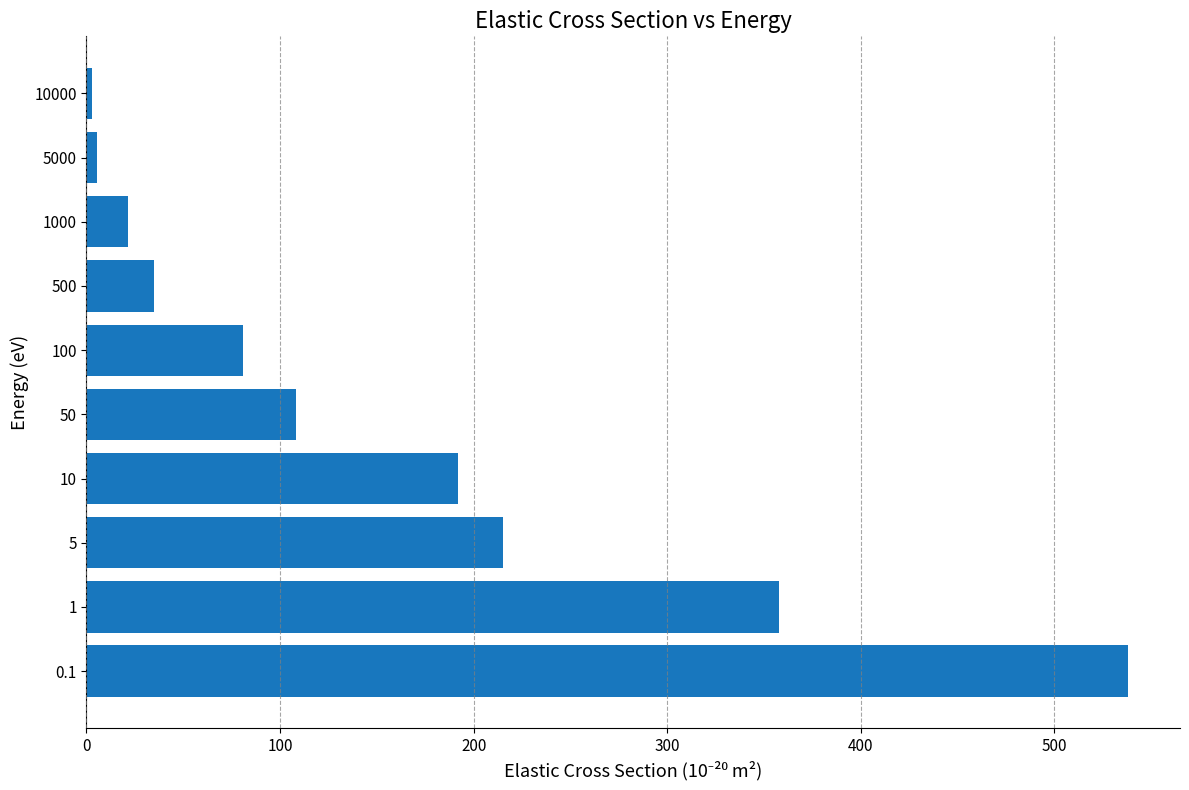

Reading top to bottom, extract all data points from this chart.

2.8	5.5	21.7	35.0	81.0	108.0	192.0	215.0	358.0	538.0